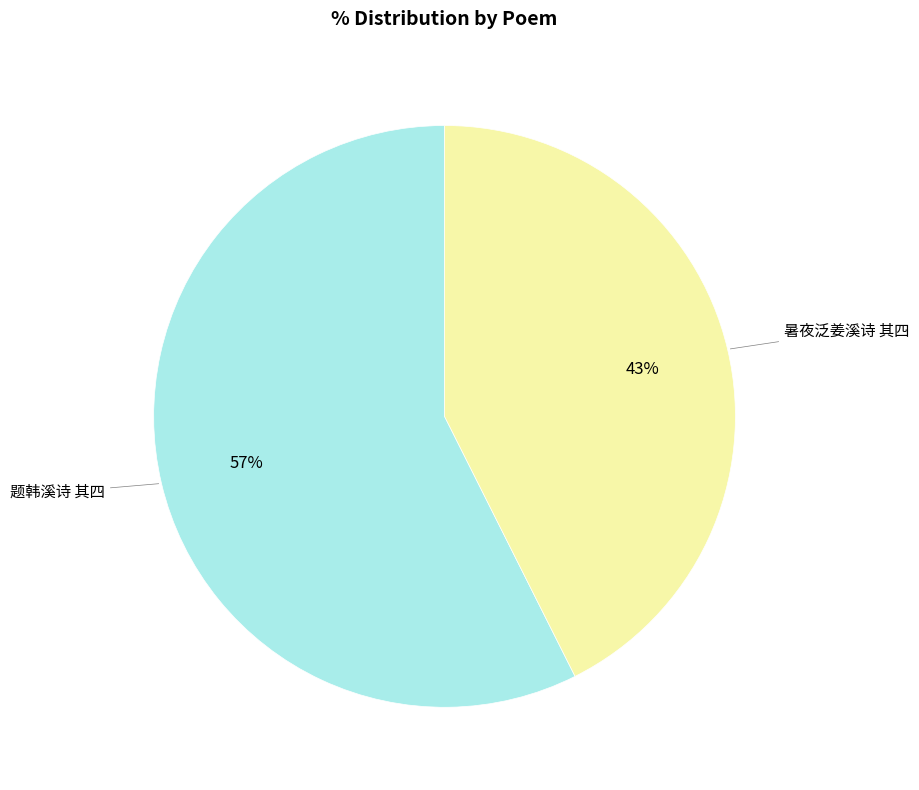

The 暑夜泛姜溪诗 其四 slice represents 50% of the pie. True or false?

False